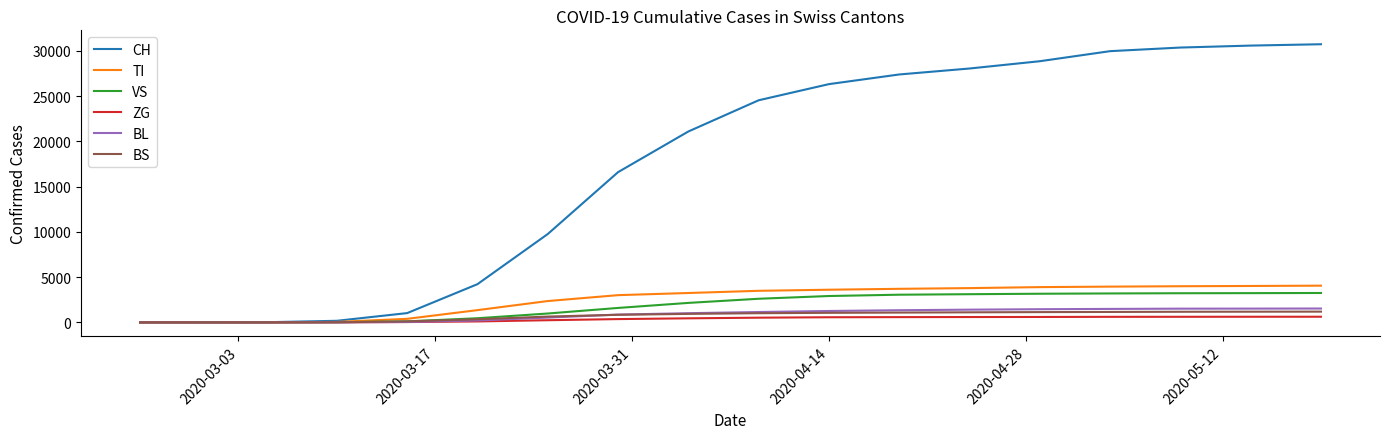

Which series has the widest spread of values?

CH